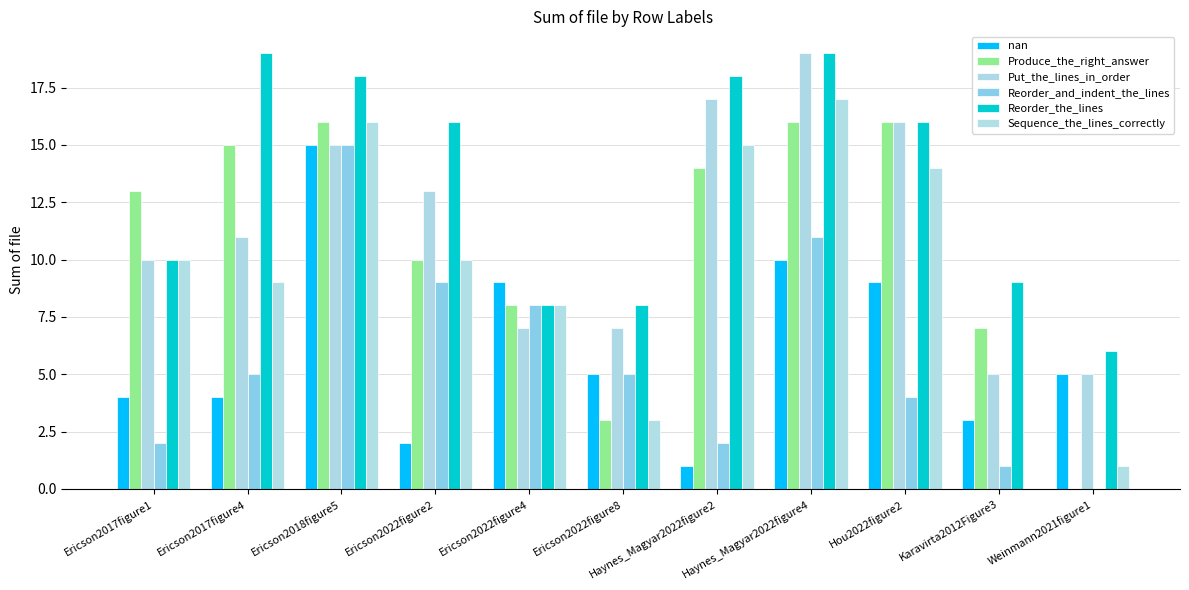

At which label does Sequence_the_lines_correctly first exceed 10?

Ericson2018figure5